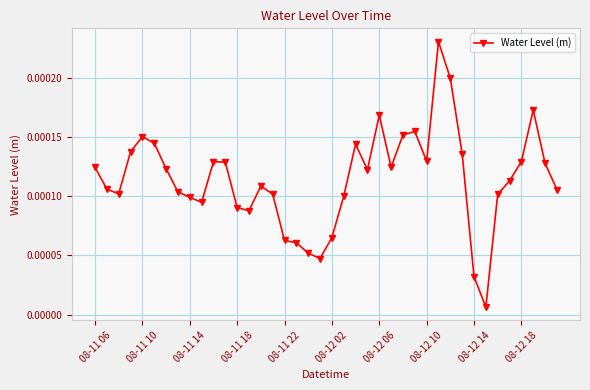

True or false: the data has more than 2 interior local peaks.

True